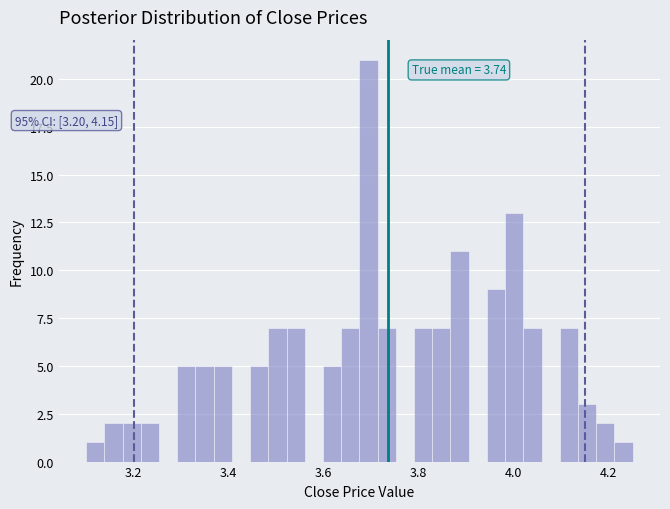

Around what value on the x-axis is the tallest bar? Give the approximate position of its centre, as read against the axis.

3.70